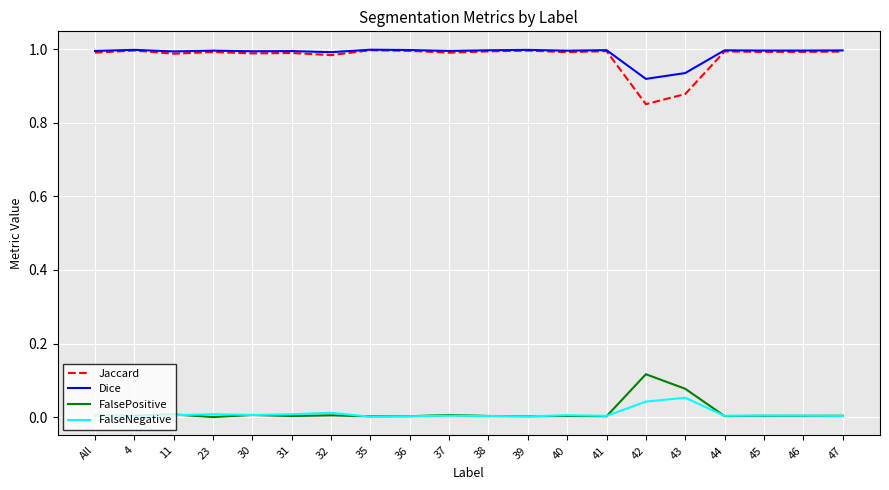

True or false: FalseNegative has a value of 0.0 at 11.

True